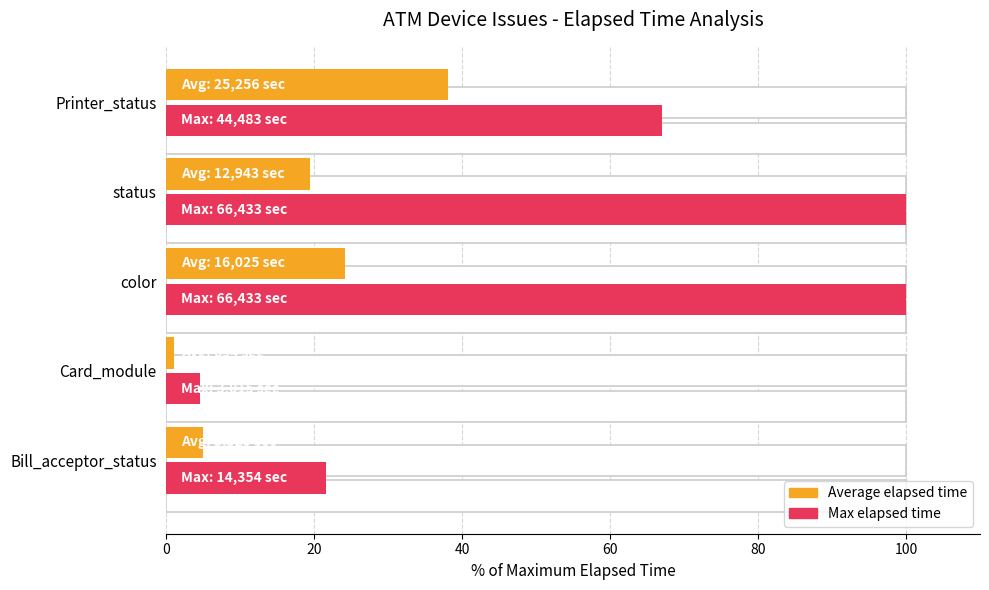

What is the difference between the highest and lowest values at color?

75.9